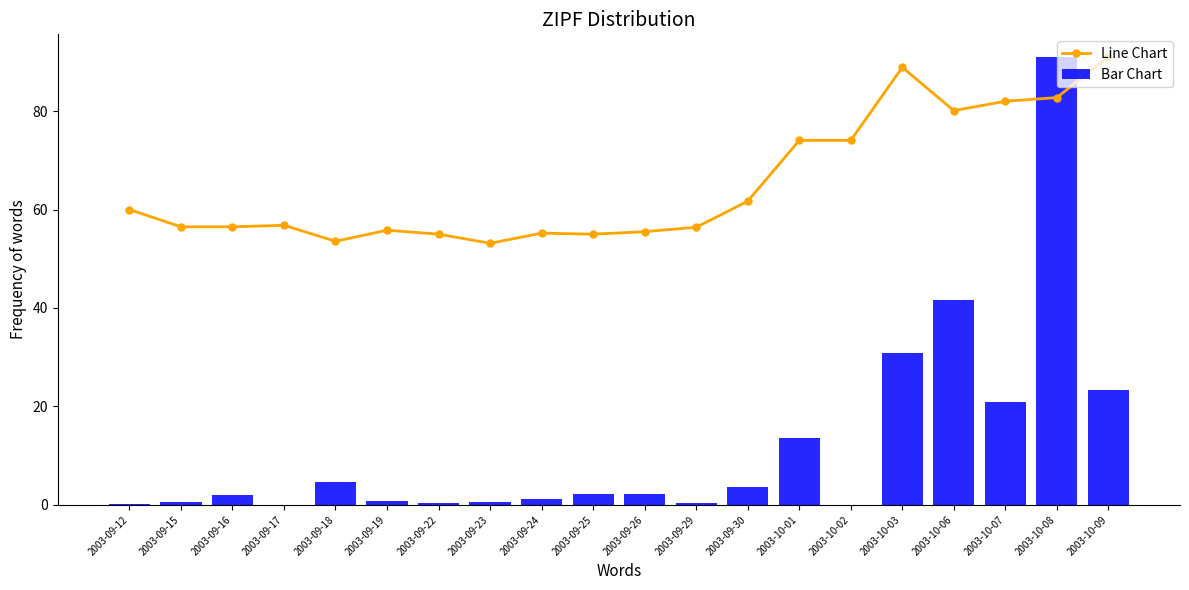

Reading left to right, transcribe all the data shown in this chart.

Line Chart: 2003-09-12=60.0	2003-09-15=56.5	2003-09-16=56.5	2003-09-17=56.8	2003-09-18=53.5	2003-09-19=55.8	2003-09-22=55.0	2003-09-23=53.1	2003-09-24=55.2	2003-09-25=55.0	2003-09-26=55.5	2003-09-29=56.4	2003-09-30=61.7	2003-10-01=74.0	2003-10-02=74.0	2003-10-03=88.9	2003-10-06=80.1	2003-10-07=82.0	2003-10-08=82.8	2003-10-09=91.0
Bar Chart: 2003-09-12=0.2	2003-09-15=0.5	2003-09-16=2.0	2003-09-17=0.0	2003-09-18=4.7	2003-09-19=0.7	2003-09-22=0.3	2003-09-23=0.6	2003-09-24=1.1	2003-09-25=2.2	2003-09-26=2.2	2003-09-29=0.3	2003-09-30=3.6	2003-10-01=13.6	2003-10-02=0.0	2003-10-03=30.8	2003-10-06=41.7	2003-10-07=20.9	2003-10-08=91.0	2003-10-09=23.3